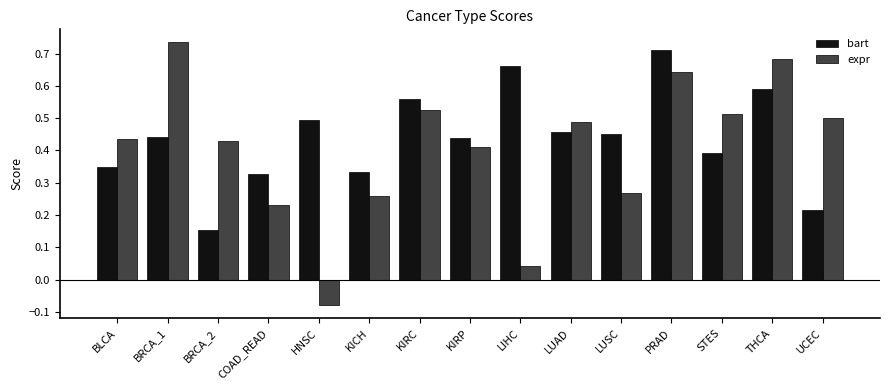

True or false: expr has a value of 0.5 at UCEC.

True